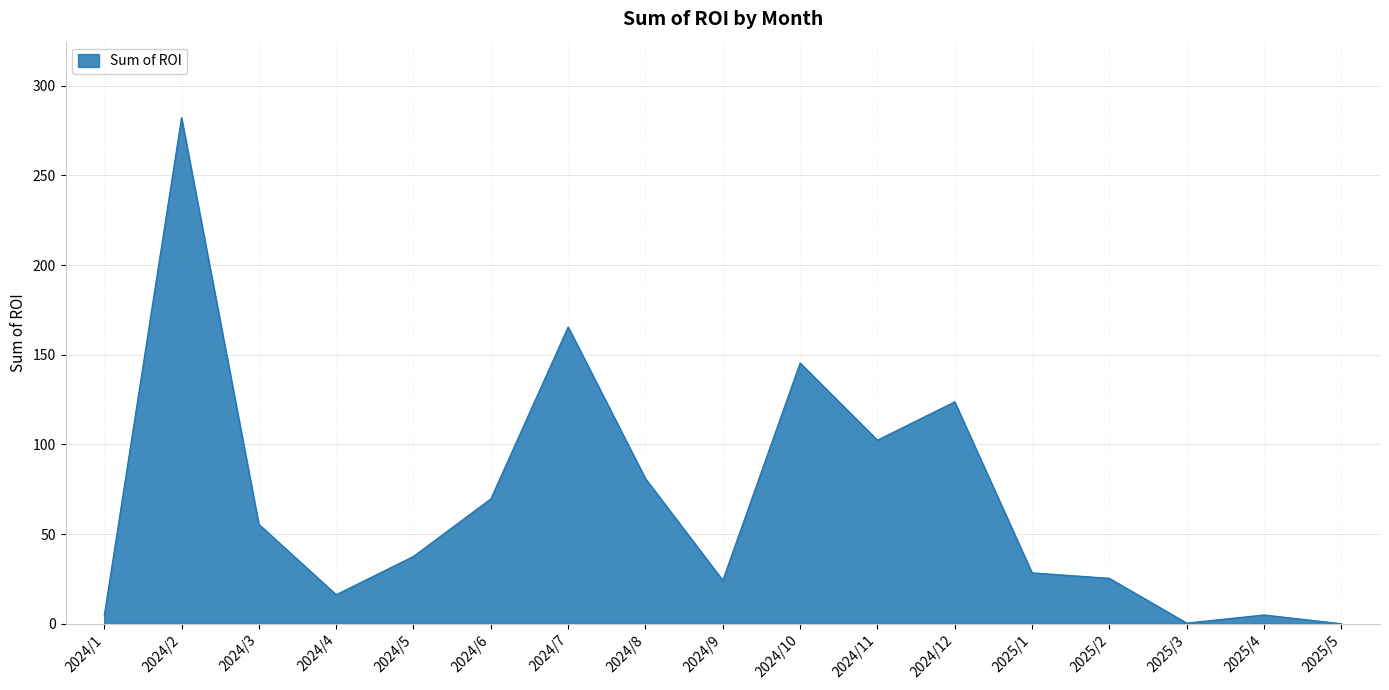

What is the difference between the values at 2024/9 and 2024/3?

31.2